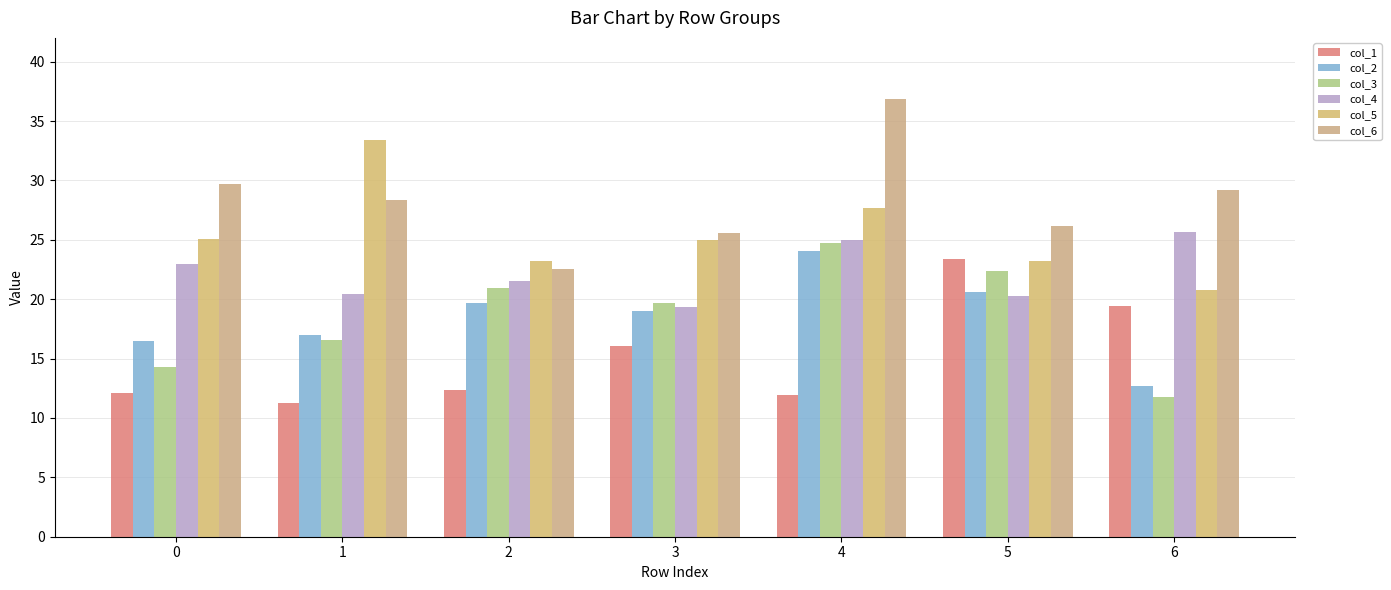

Which series has the largest total across all categories?

col_6